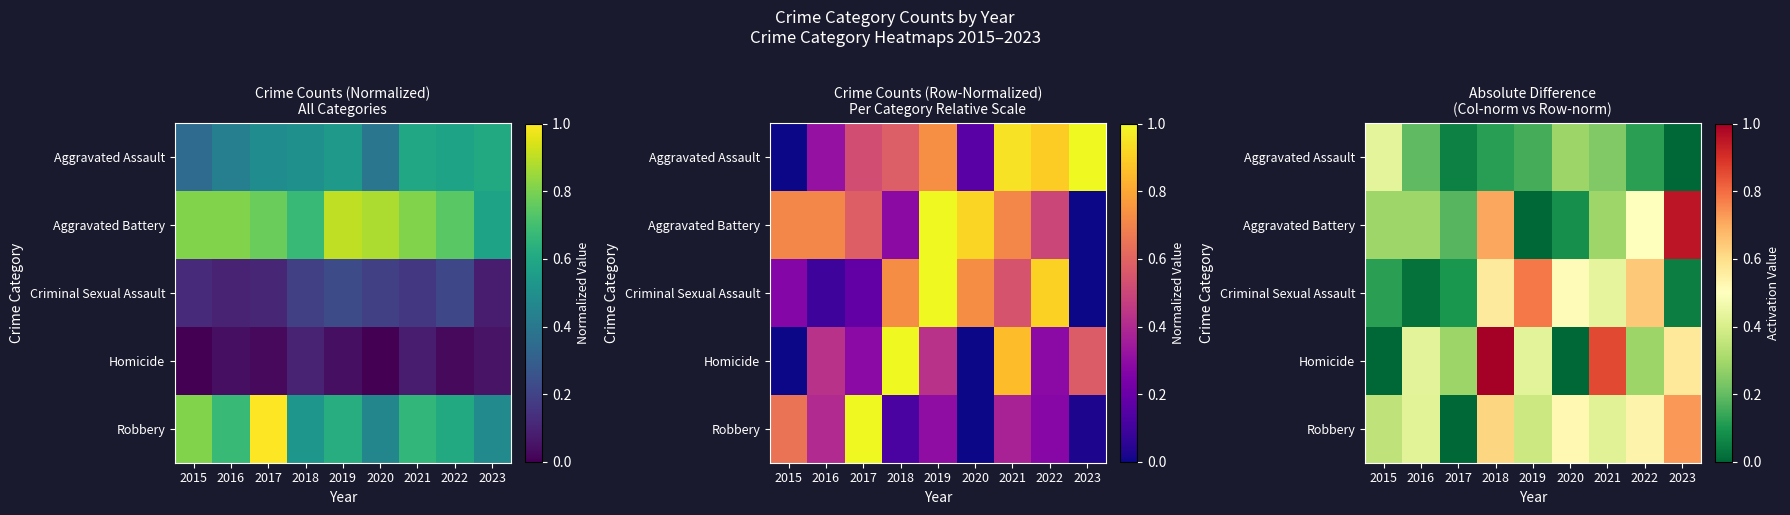

The Aggravated Assault series shows 0.0 at 2018. True or false?

False